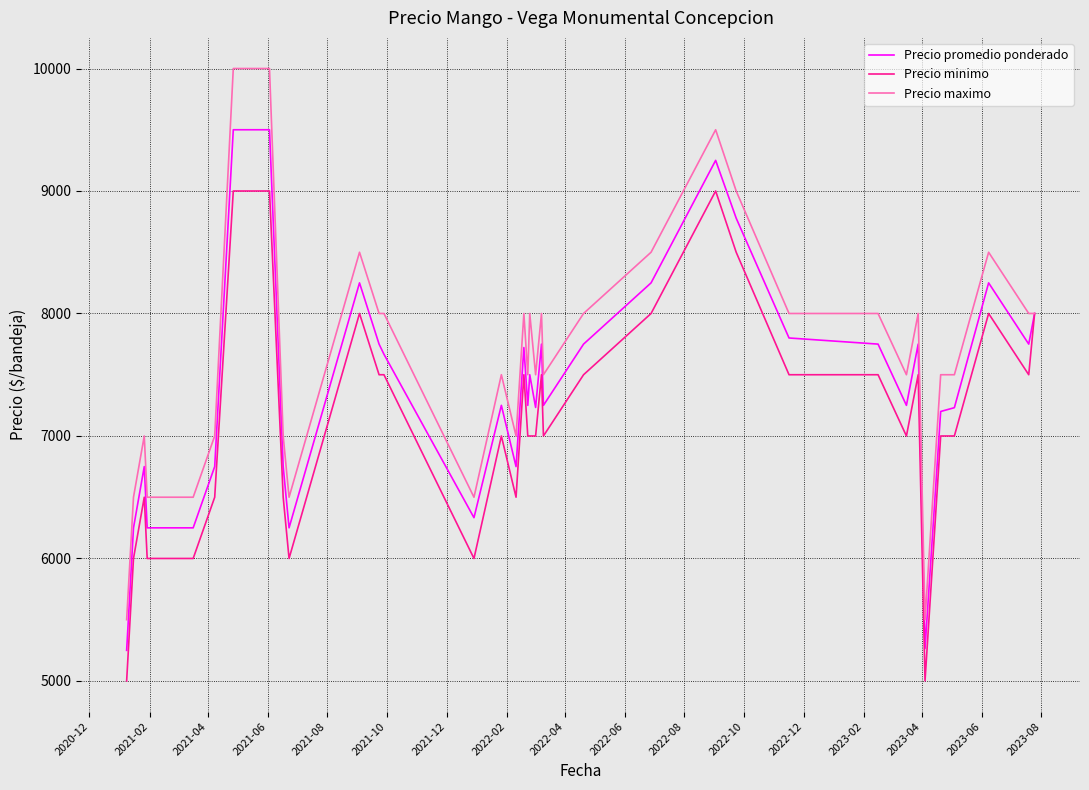

Which series has the largest total across all categories?

Precio maximo